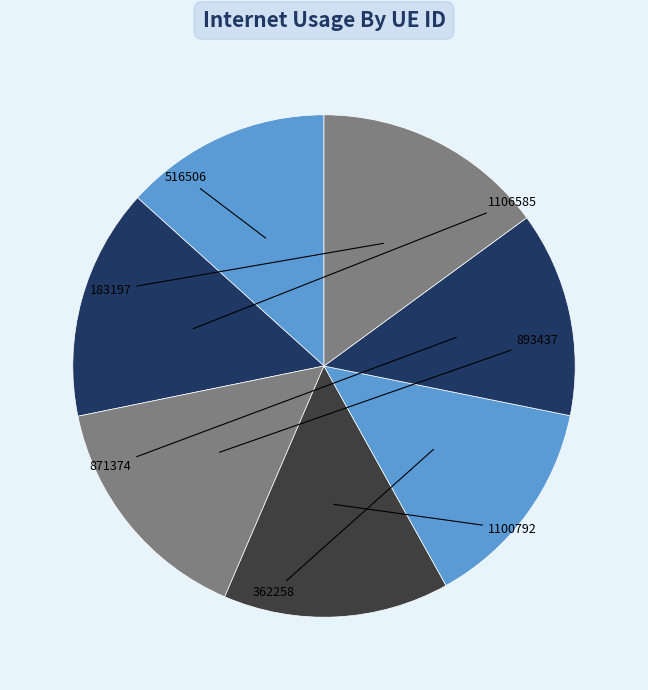

Rank the categories by value from highest to lowest.

893437, 183197, 1106585, 1100792, 362258, 516506, 871374